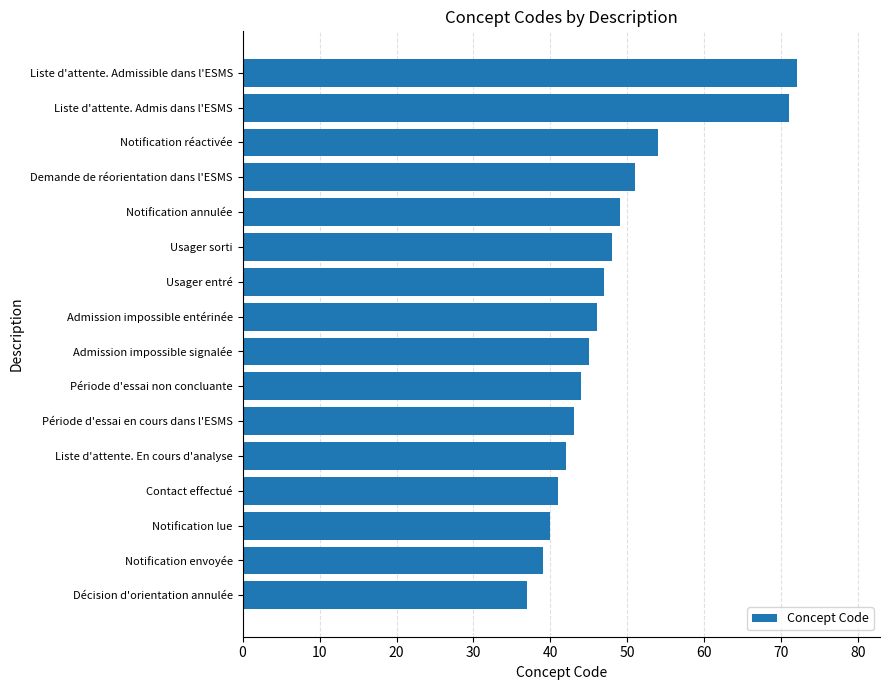

List the labels in order of value, smallest first.

Décision d'orientation annulée, Notification envoyée, Notification lue, Contact effectué, Liste d'attente. En cours d'analyse, Période d'essai en cours dans l'ESMS, Période d'essai non concluante, Admission impossible signalée, Admission impossible entérinée, Usager entré, Usager sorti, Notification annulée, Demande de réorientation dans l'ESMS, Notification réactivée, Liste d'attente. Admis dans l'ESMS, Liste d'attente. Admissible dans l'ESMS